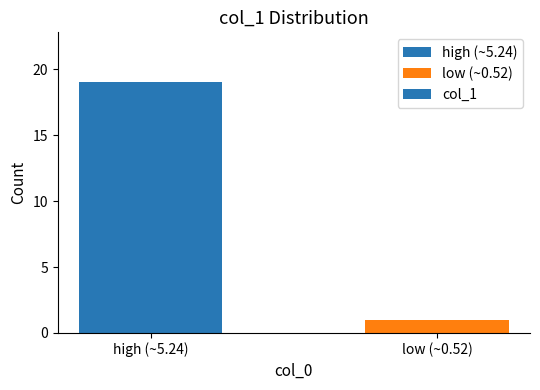

What is the sum of the values at high (~5.24) and low (~0.52)?

20